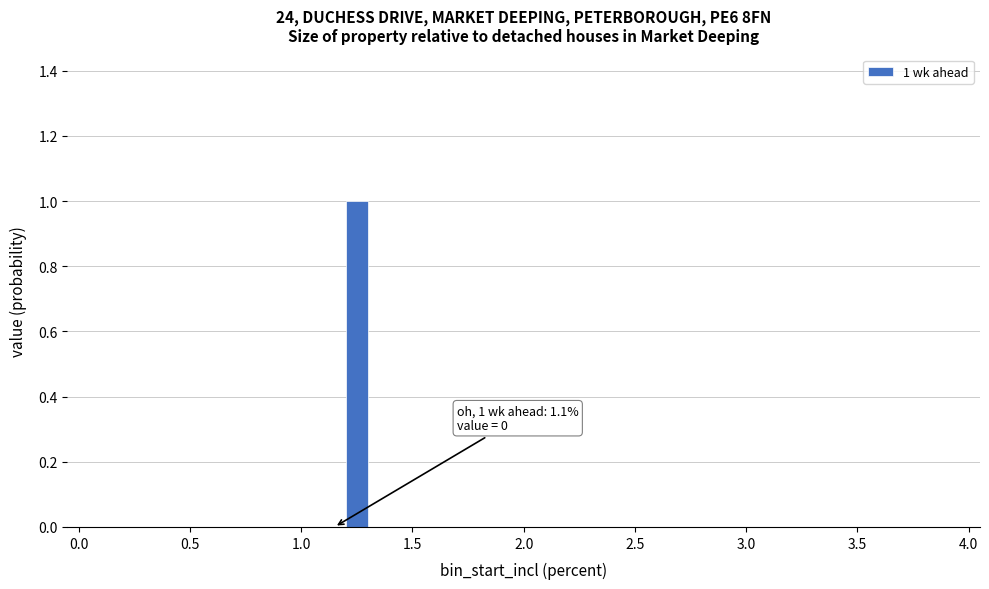

Read against the x-axis, roughly where is the centre of the tallest bar?

1.25